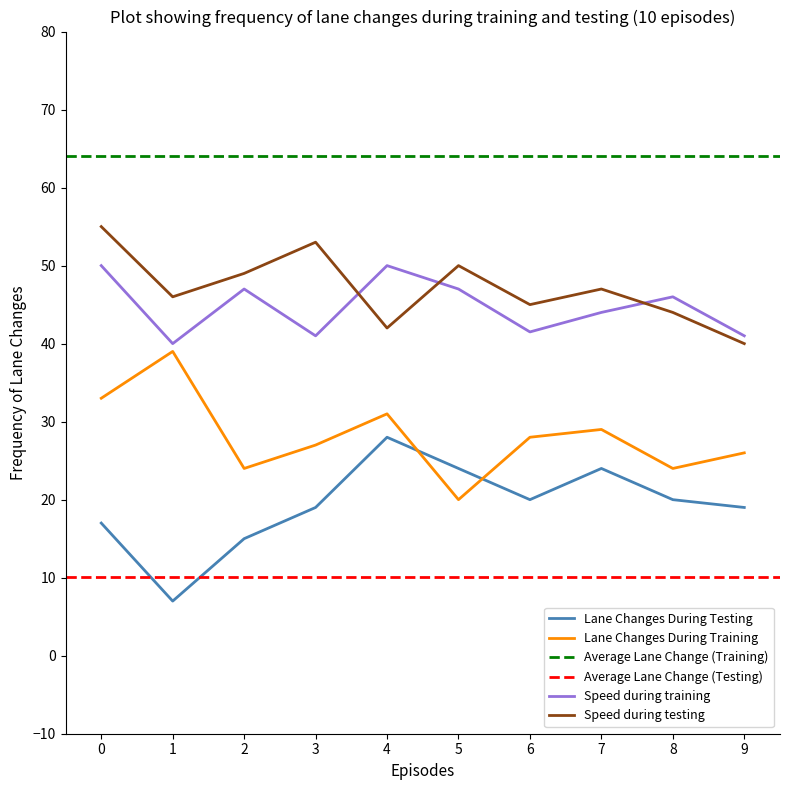

Reading left to right, what are all the values shown in this chart?

Lane Changes During Testing: 0=17.0	1=7.0	2=15.0	3=19.0	4=28.0	5=24.0	6=20.0	7=24.0	8=20.0	9=19.0
Lane Changes During Training: 0=33.0	1=39.0	2=24.0	3=27.0	4=31.0	5=20.0	6=28.0	7=29.0	8=24.0	9=26.0
S1 (30): 0=50.0	1=40.0	2=47.0	3=41.0	4=50.0	5=47.0	6=41.5	7=44.0	8=46.0	9=41.0
Final (40): 0=55.0	1=46.0	2=49.0	3=53.0	4=42.0	5=50.0	6=45.0	7=47.0	8=44.0	9=40.0